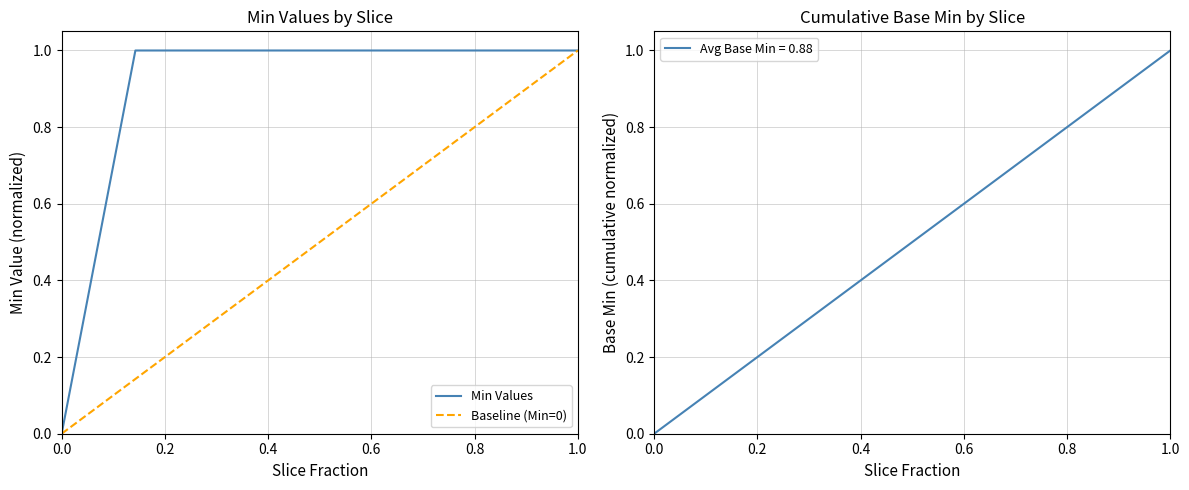

What is the value of the 2nd point from the left?

1